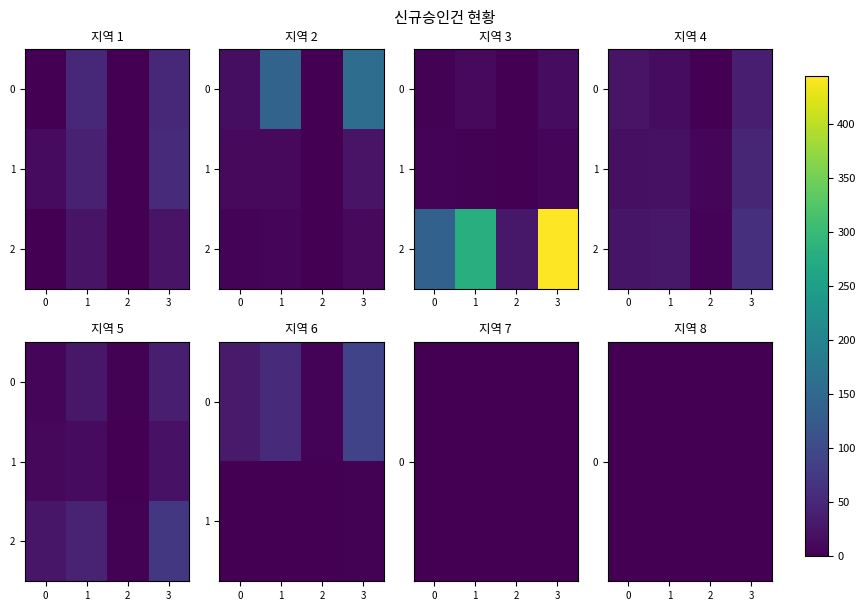

What is the difference between the maximum and minimum values in the 2 series?

70